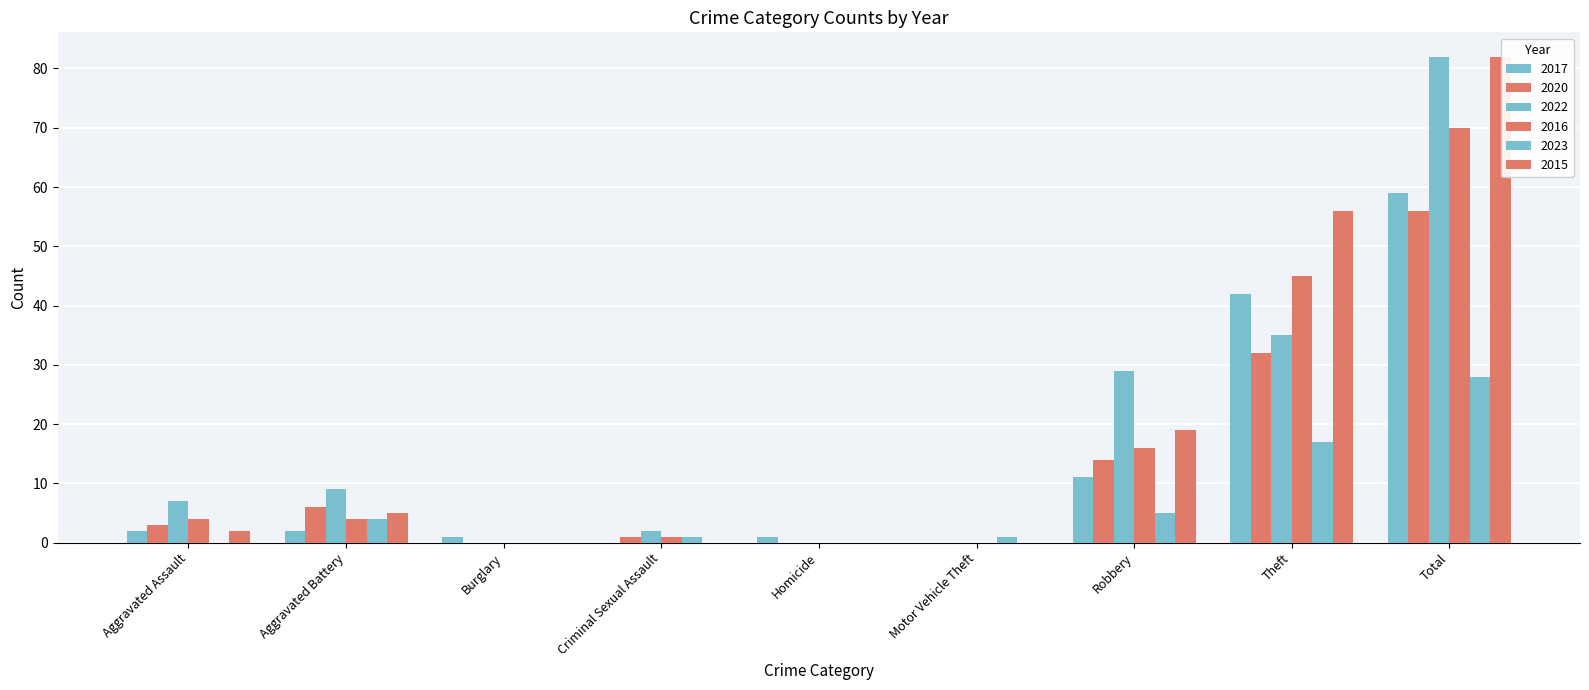

Count the number of data series in this chart.

6